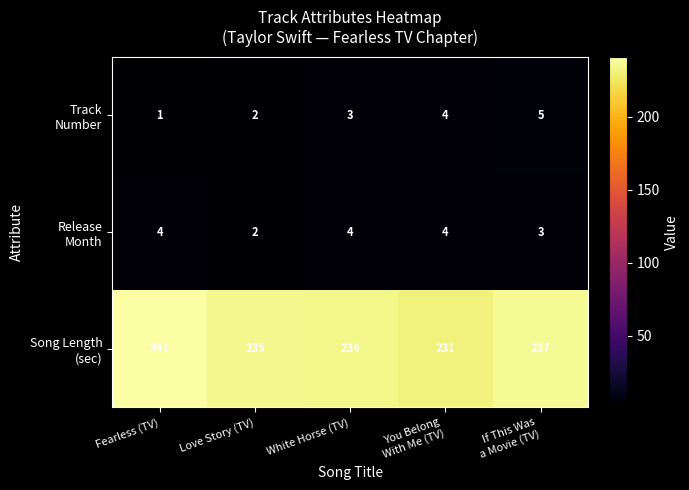

What is the spread (max minus min) of values at Fearless (TV)?

240